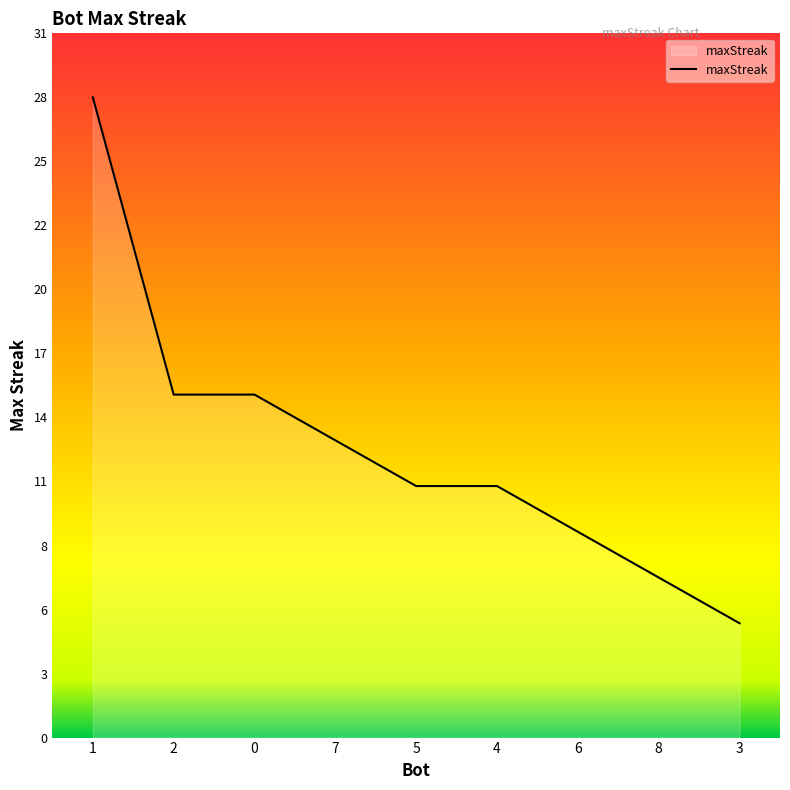

What is the average value?

13